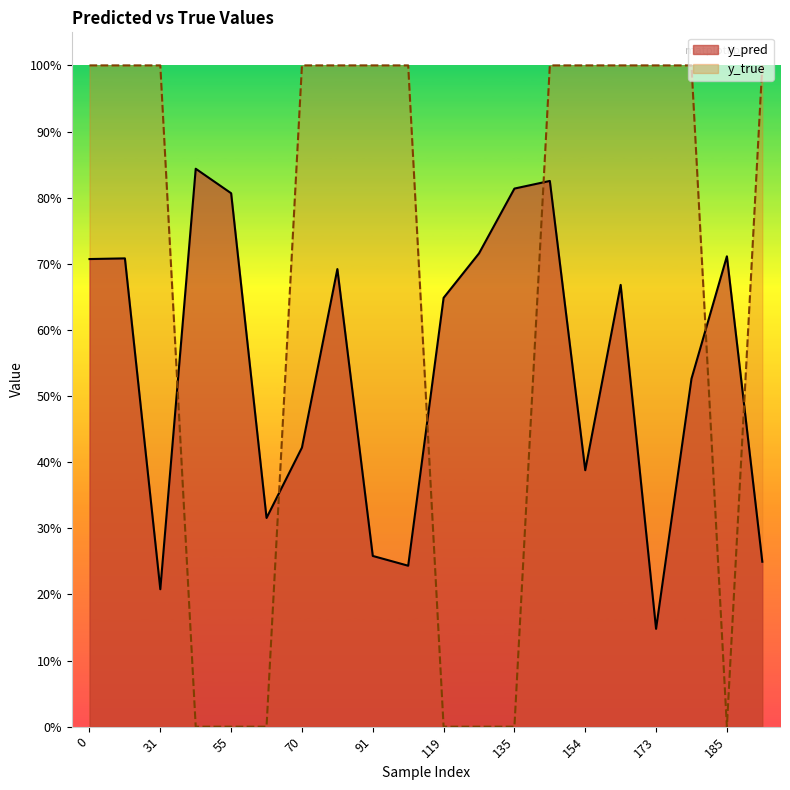

Is it true that y_pred equals 0.5 at 177?

True